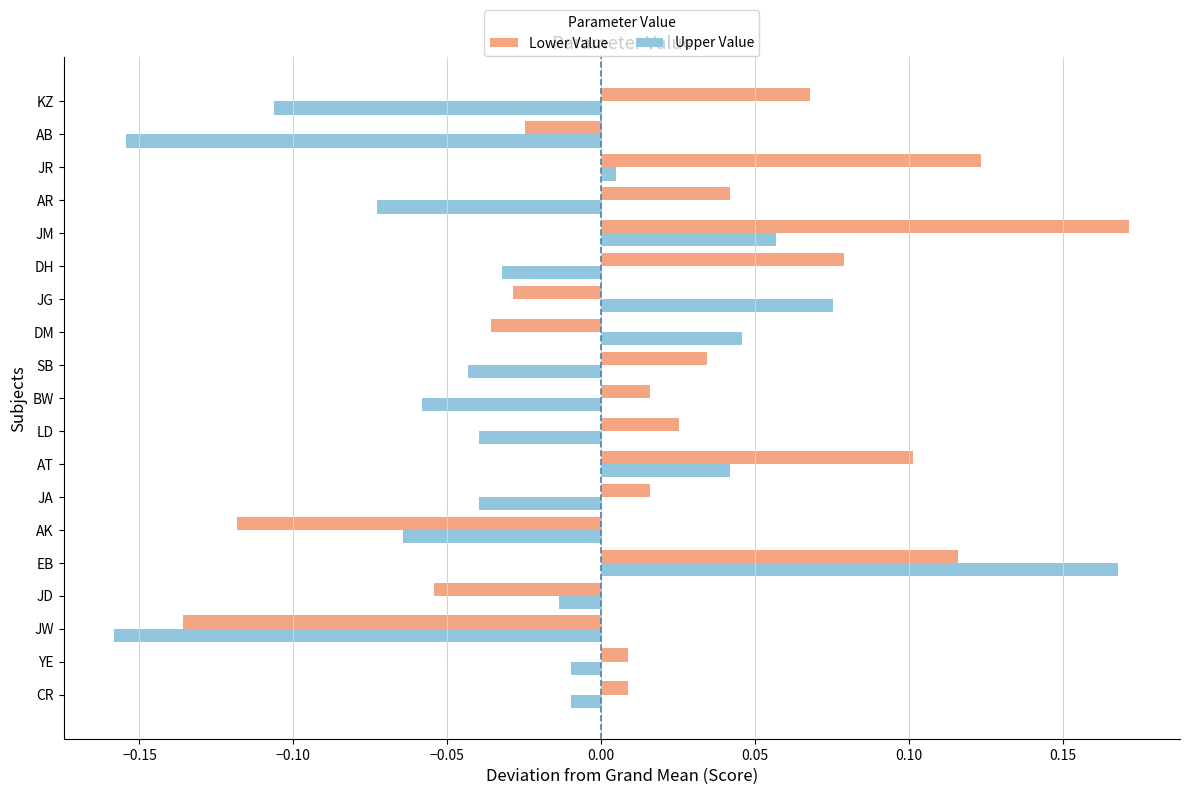

Rank the series by their maximum value, from lowest to highest.

Upper Value, Lower Value